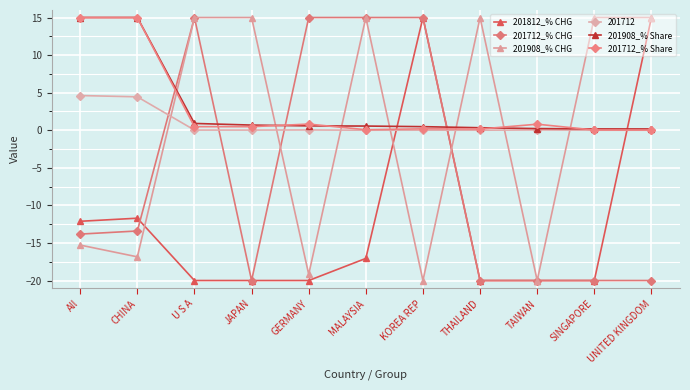

Where is the first local maximum for 201812_% CHG?

CHINA